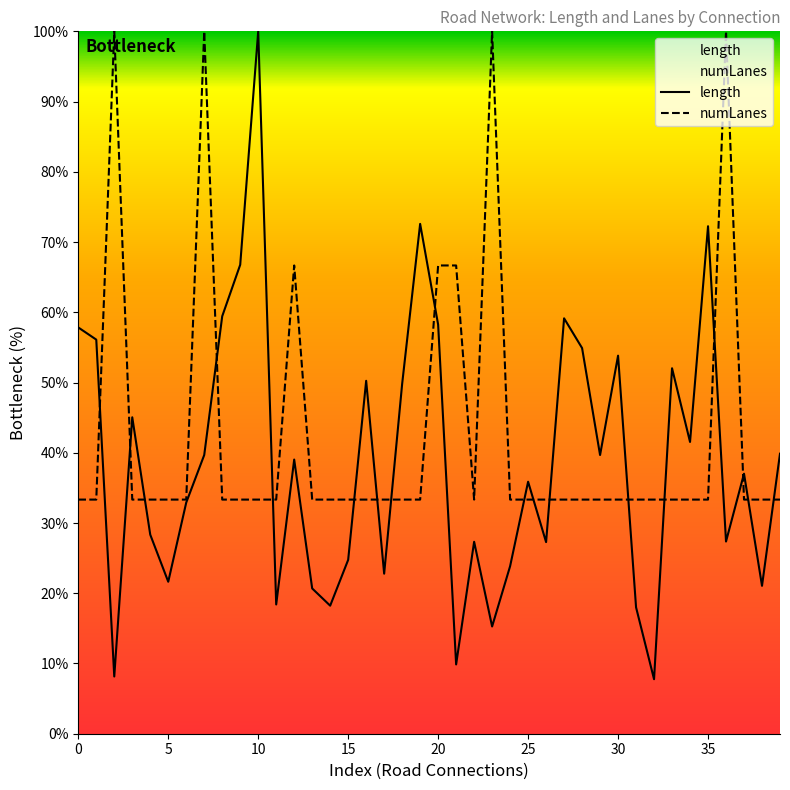

How many interior local peaks does the numLanes series have?

5